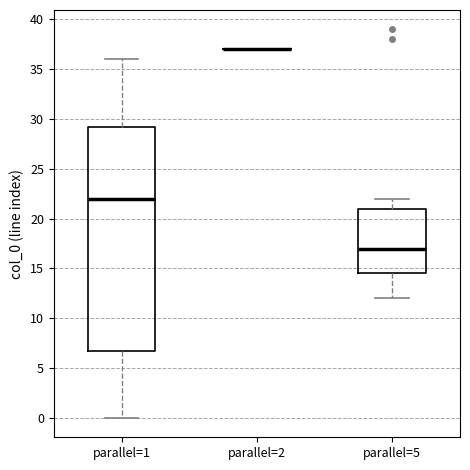

Reading left to right, transcribe this box plot: for each box, give where its median line is, the range the box spans, and where its two whiskers end, as read against the y-axis. The values are not printed on the chart, so give them approximately, as read against the axis.

parallel=1: median 22.0, box 7.0 to 29.5, whiskers 0.0 to 36.0
parallel=2: box collapsed to a line at 37.0, whiskers 37.0 to 37.0
parallel=5: median 17.0, box 14.5 to 21.0, whiskers 12.0 to 22.0